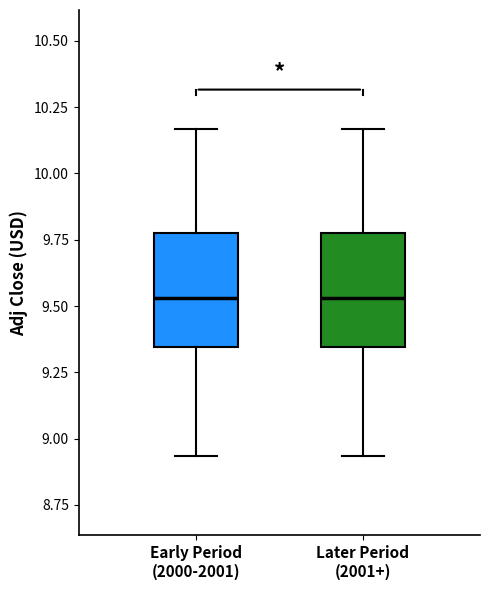

Reading left to right, read every box against the y-axis: the position of its median line, the range the box covers, and the ends of its whiskers. The values are not printed on the chart, so give them approximately, as read against the axis.

Early Period (2000-2001): median 9.55, box 9.35 to 9.80, whiskers 8.95 to 10.15
Later Period (2001+): median 9.55, box 9.35 to 9.80, whiskers 8.95 to 10.15